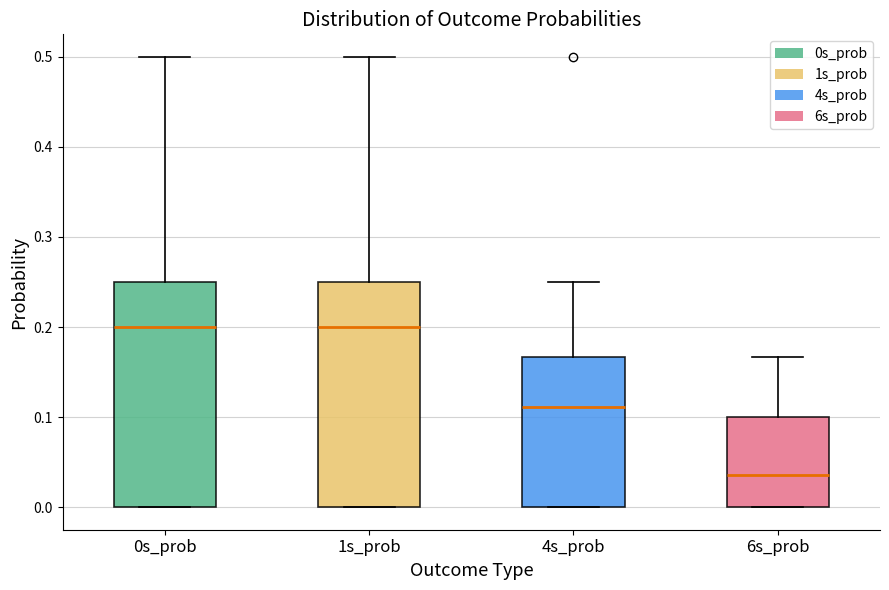

Reading left to right, transcribe this box plot: for each box, give where its median line is, the range the box spans, and where its two whiskers end, as read against the y-axis. The values are not printed on the chart, so give them approximately, as read against the axis.

0s_prob: median 0.20, box 0.00 to 0.25, whiskers 0.00 to 0.50
1s_prob: median 0.20, box 0.00 to 0.25, whiskers 0.00 to 0.50
4s_prob: median 0.11, box 0.00 to 0.17, whiskers 0.00 to 0.25
6s_prob: median 0.04, box 0.00 to 0.10, whiskers 0.00 to 0.17